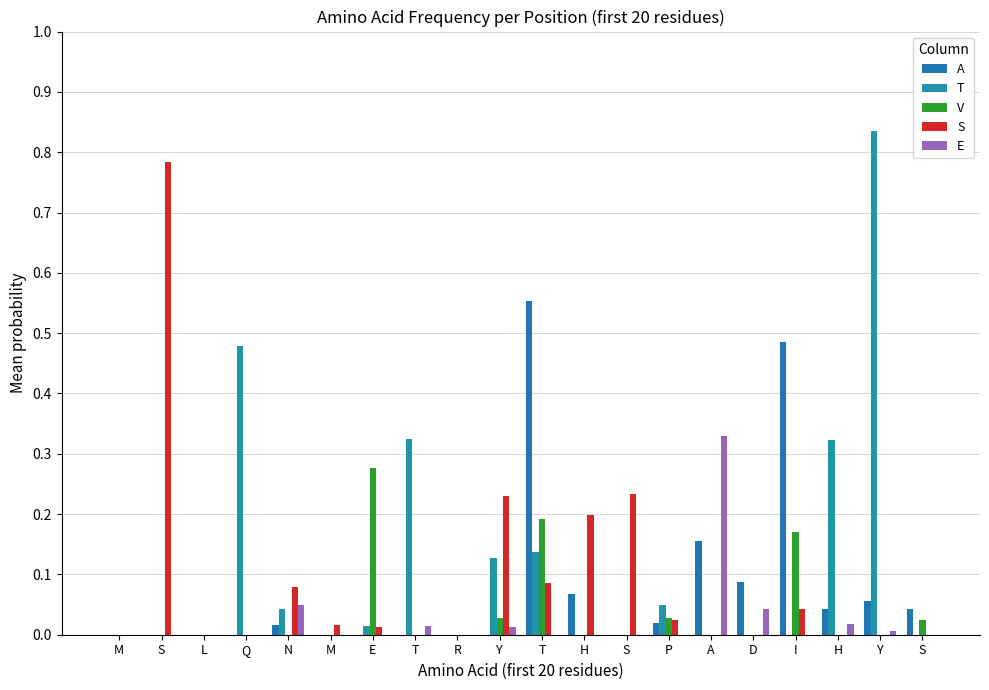

Are the bars horizontal?

No